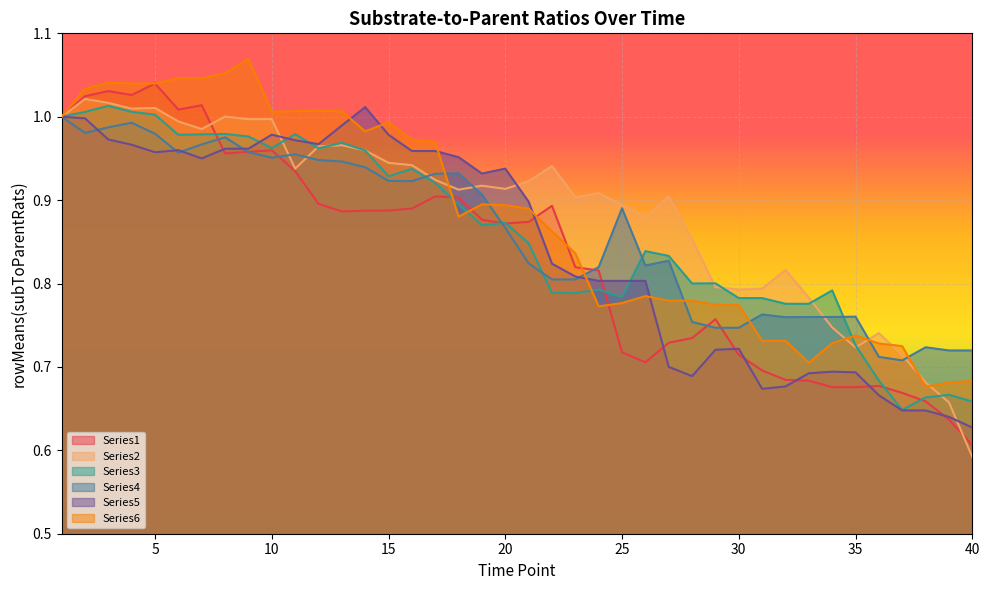

At which category is the sum across all series the highest?

2